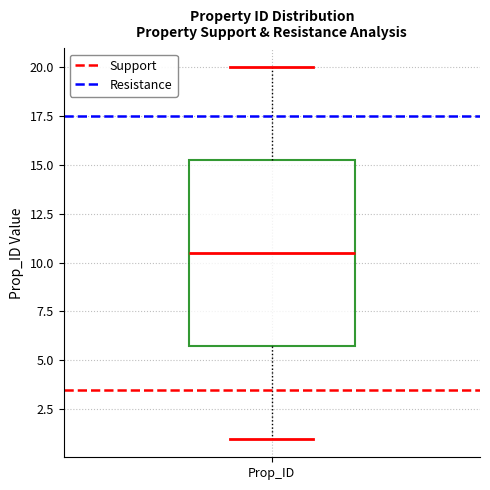

Transcribe this box plot: give where the median line is, the range the box spans, and where the two whiskers end, as read against the y-axis. The values are not printed on the chart, so give them approximately, as read against the axis.

median 10.5, box 6.0 to 15.5, whiskers 1.0 to 20.0